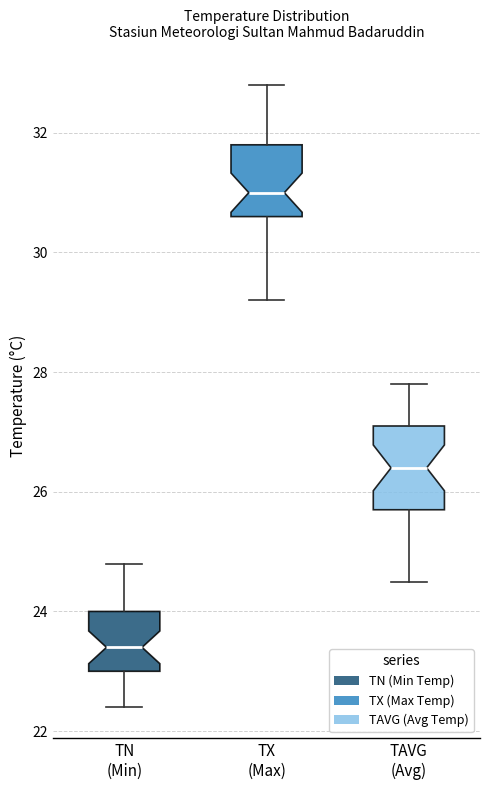

Comparing the boxes themselves (not the whiskers), which one is the tallest?

TAVG (Avg)